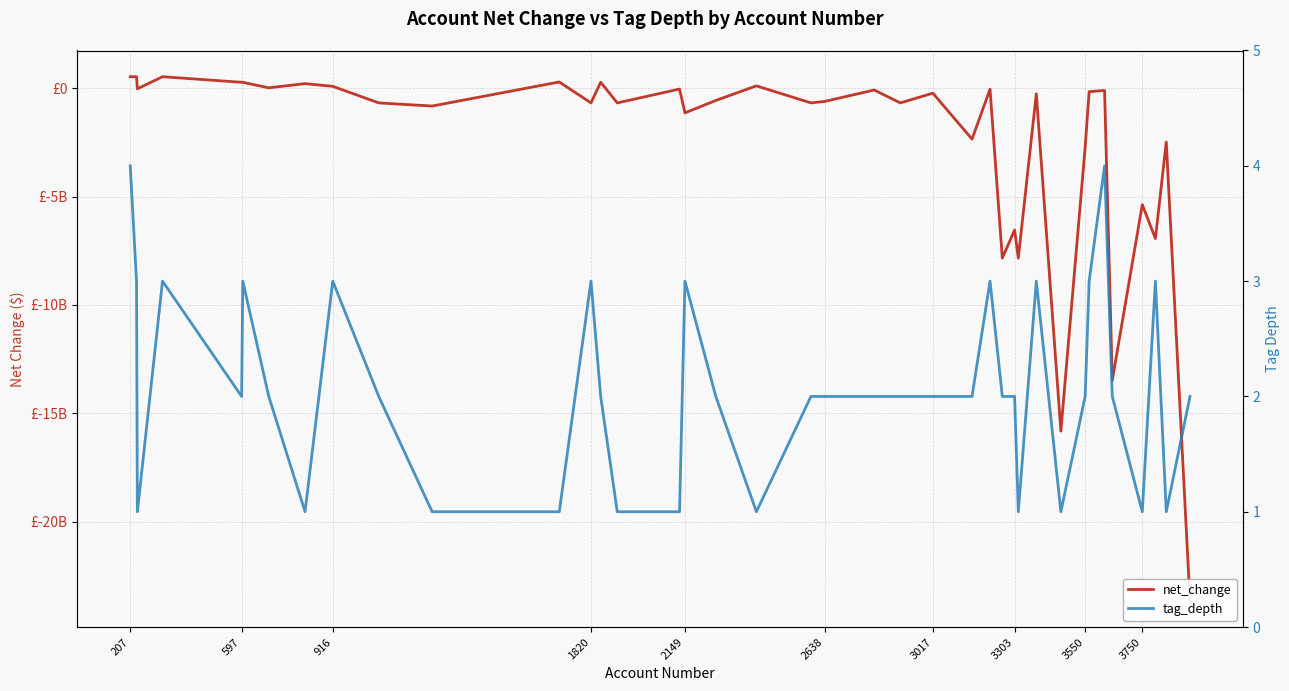

How many tag_depth values are between 1 and 3?

38